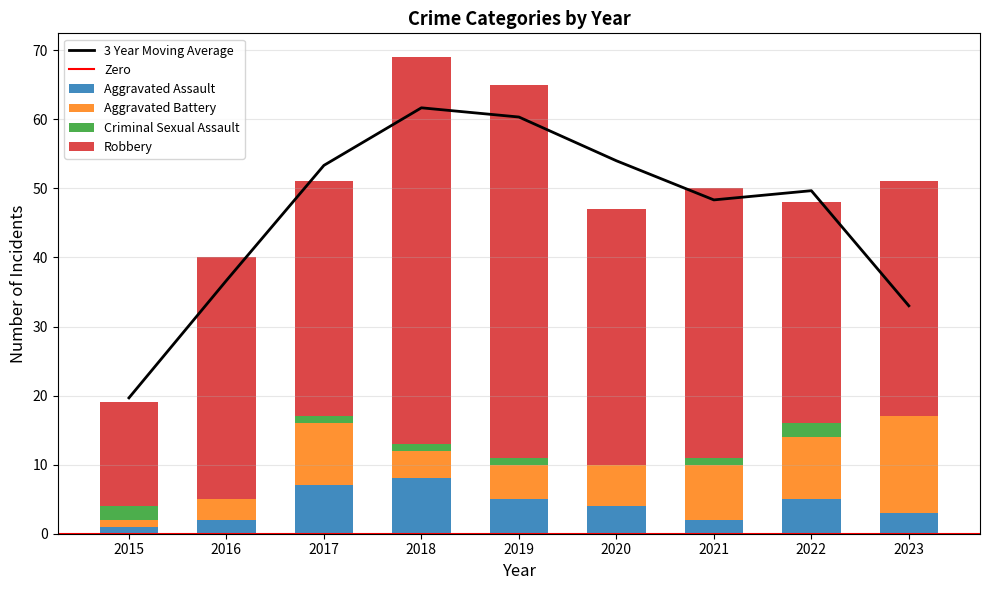

Which series has the largest total across all categories?

Robbery